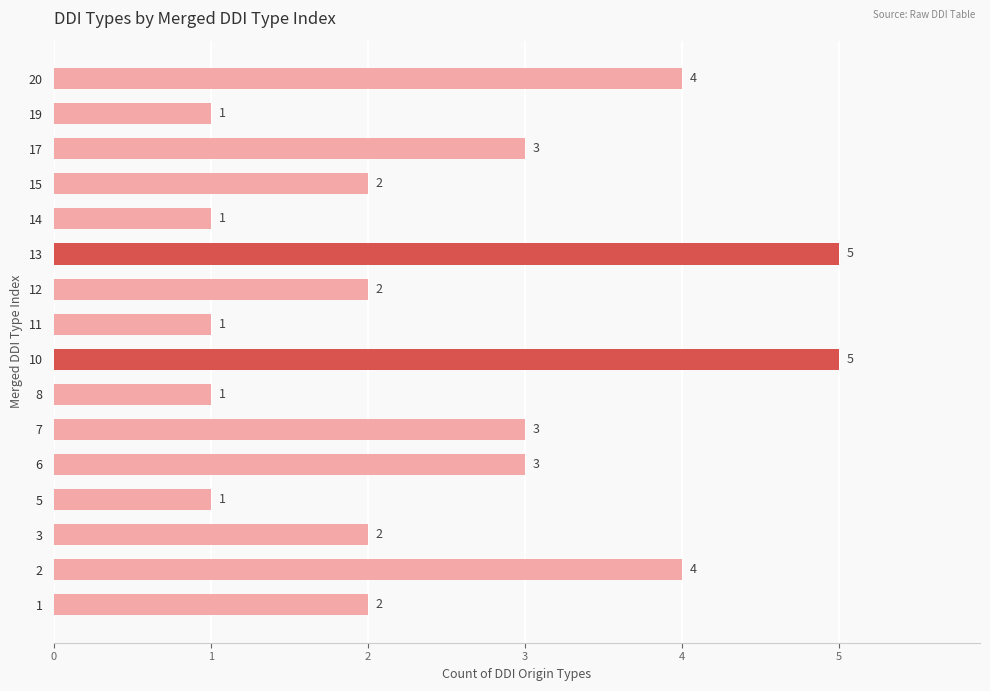

Approximately how many times larger is the value at 20 compared to 10?

0.8